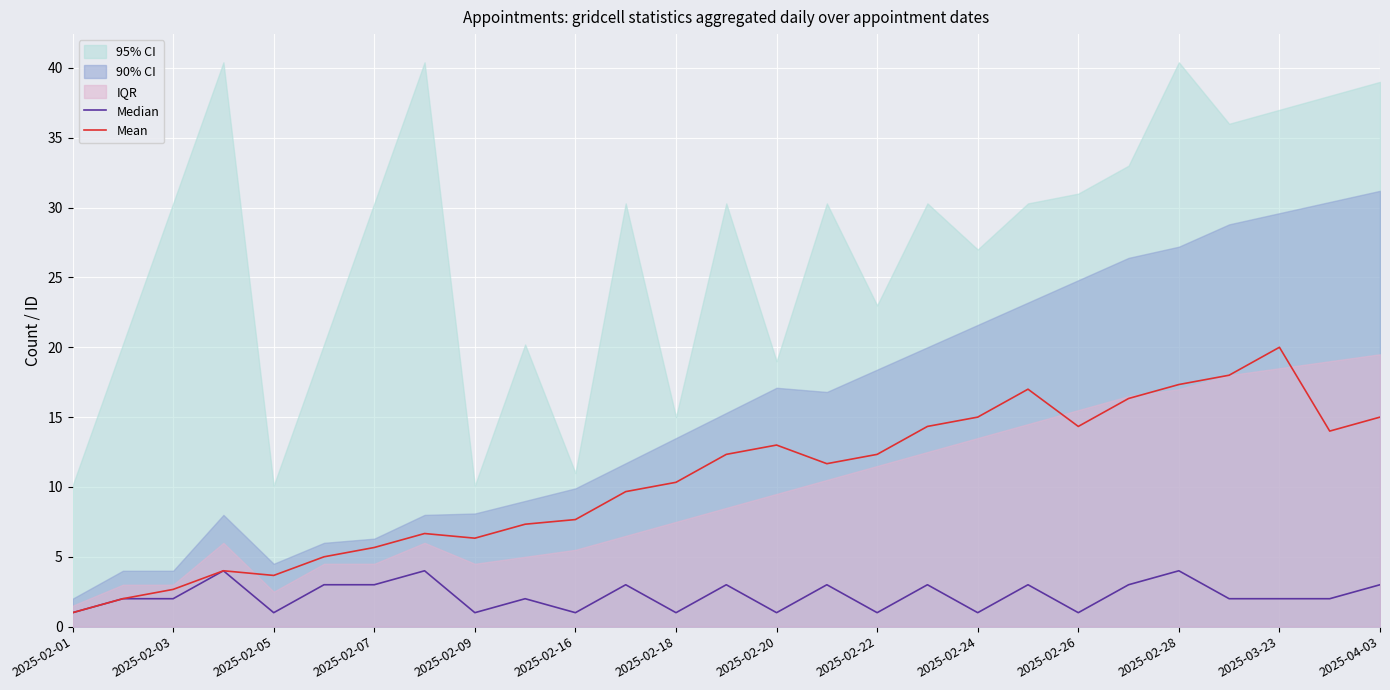

Is it true that Mean equals 15.0 at 2025-04-03?

True